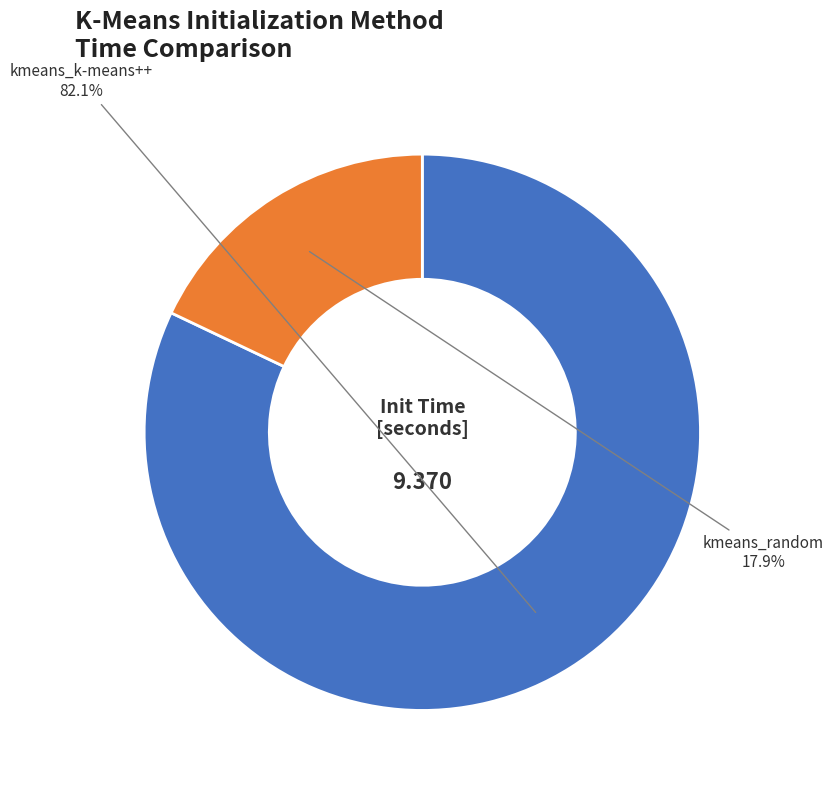

To the nearest percent, what is the combined percentage of kmeans_random and kmeans_k-means++?

100%